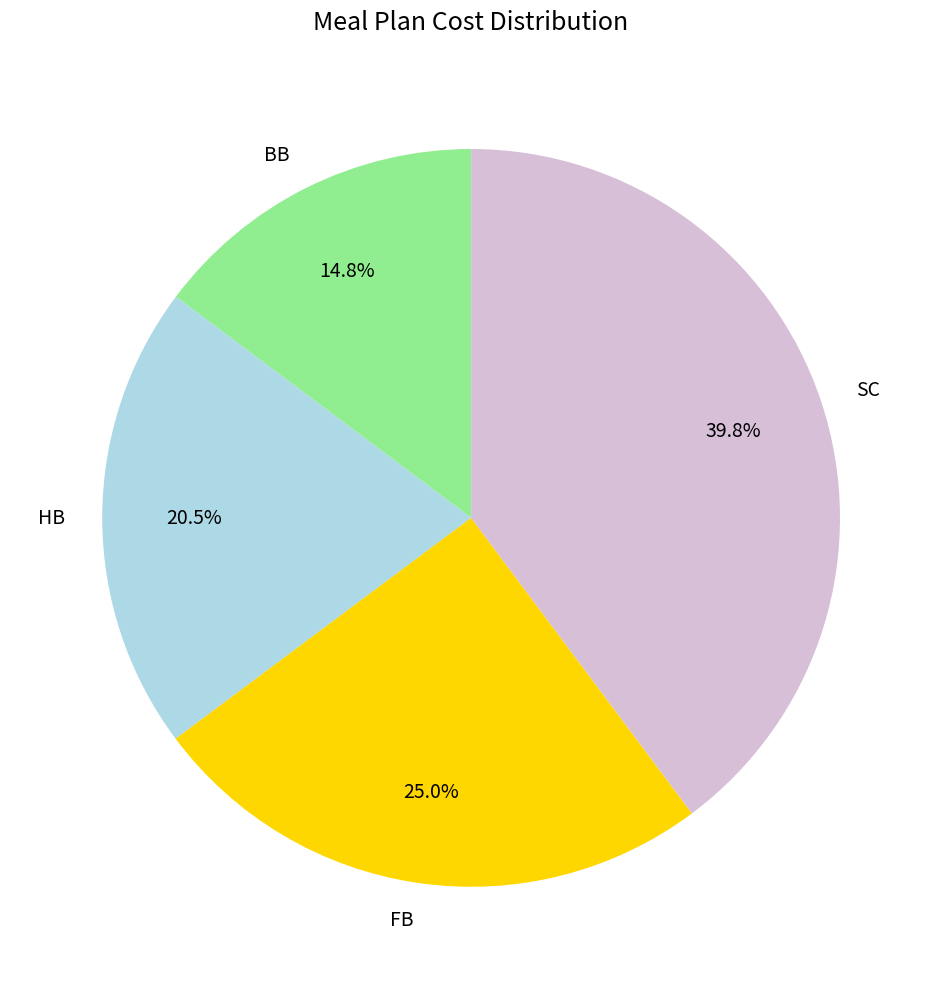

What is the smallest slice in the pie chart?

BB